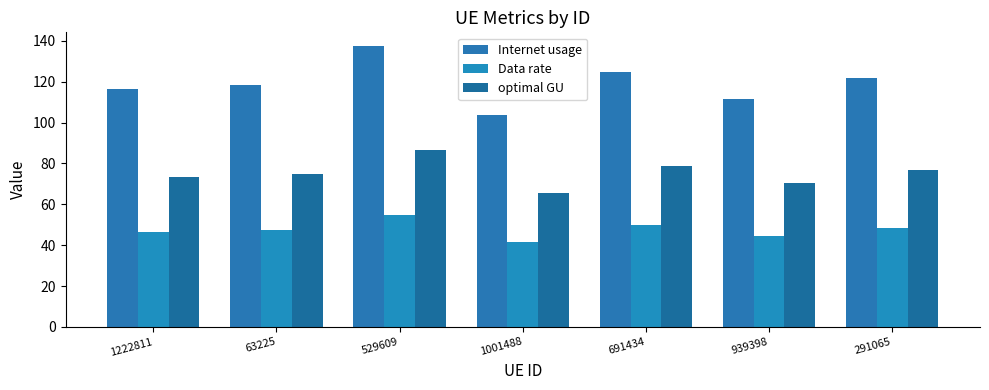

How many values in the Internet usage series exceed 118?

4